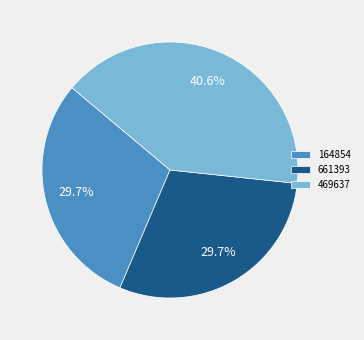

Which slice is the largest?

469637